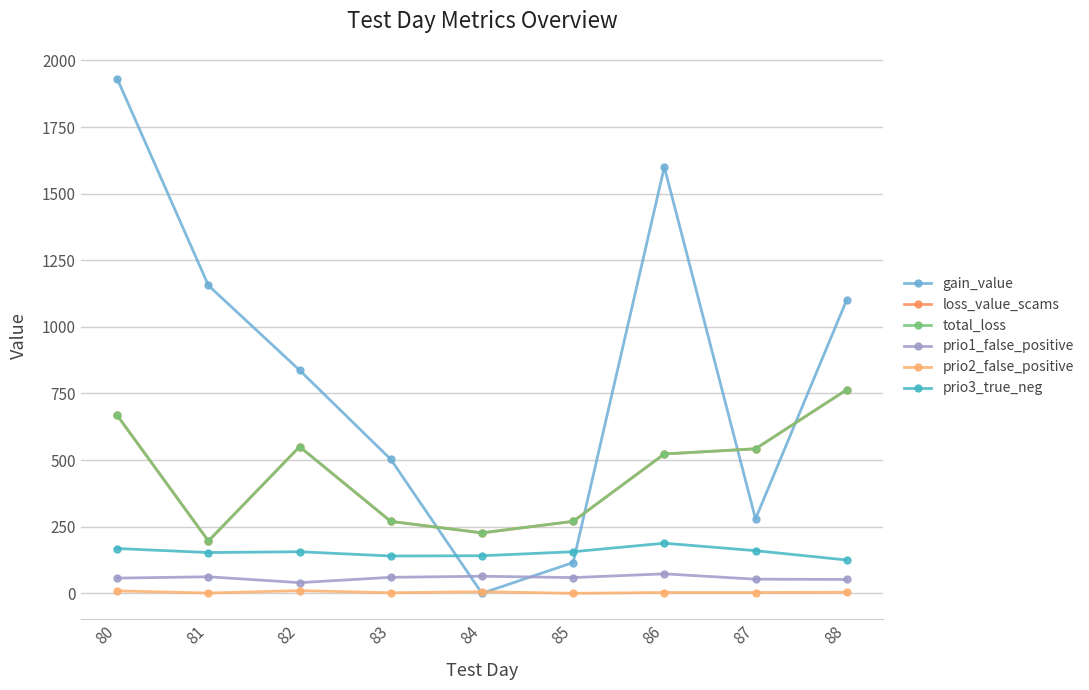

Reading right to left, extract all data points from this chart.

gain_value: 88=1101.3	87=279.1	86=1600.0	85=115.5	84=0.0	83=502.8	82=837.2	81=1155.4	80=1931.3
loss_value_scams: 88=763.9	87=542.4	86=523.0	85=270.0	84=226.8	83=269.9	82=550.3	81=196.3	80=667.7
total_loss: 88=763.9	87=542.4	86=523.0	85=270.0	84=226.8	83=269.9	82=550.3	81=196.3	80=667.7
prio1_false_positive: 88=52.0	87=53.0	86=73.0	85=59.0	84=64.0	83=60.0	82=40.0	81=62.0	80=57.0
prio2_false_positive: 88=4.0	87=3.0	86=3.0	85=0.0	84=6.0	83=2.0	82=10.0	81=1.0	80=9.0
prio3_true_neg: 88=125.0	87=160.0	86=188.0	85=156.0	84=141.0	83=140.0	82=156.0	81=153.0	80=168.0